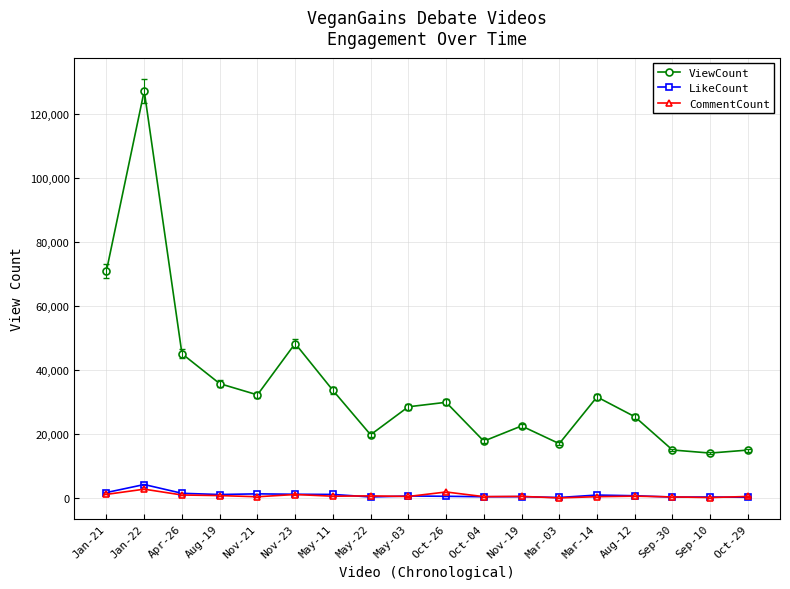

Between Jan-21 and Mar-03, which series saw the biggest shift?

ViewCount